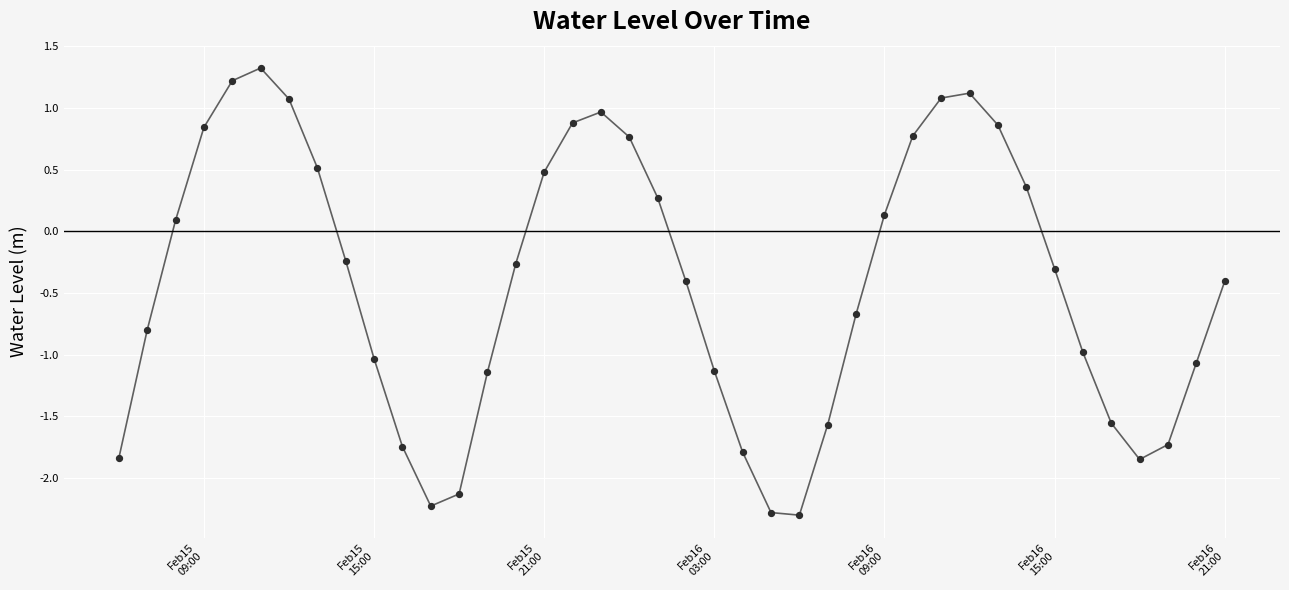

What is the greatest value displayed?

1.3